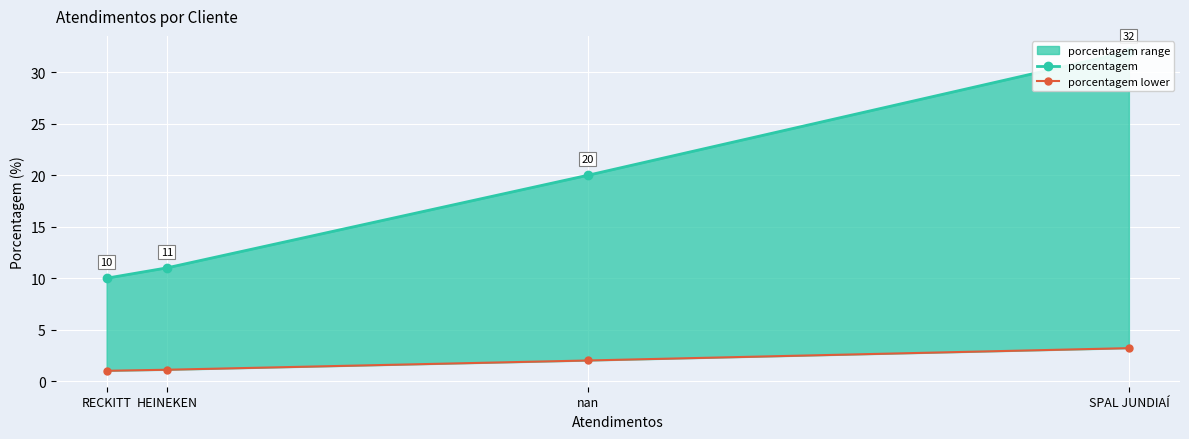

Rank the series at RECKITT from highest to lowest value.

porcentagem, porcentagem lower